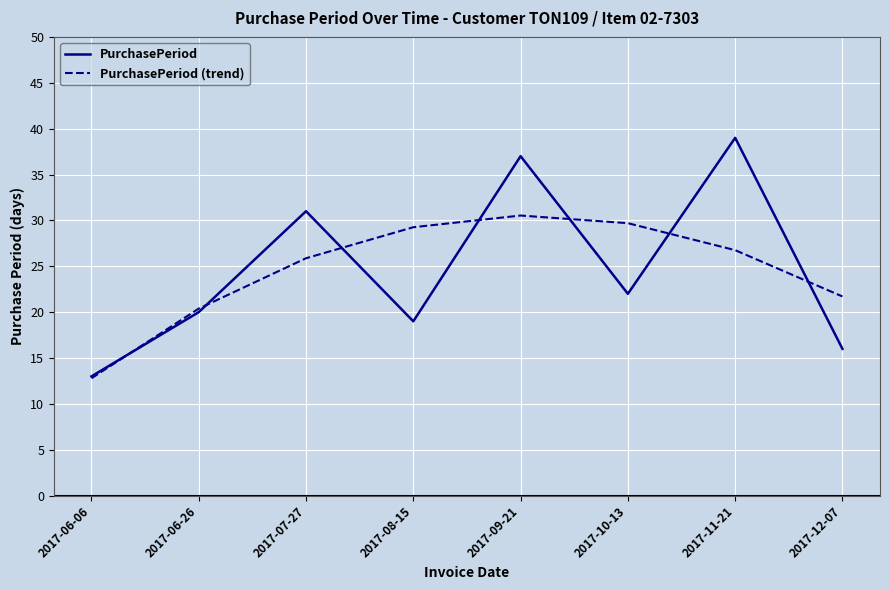

What is the greatest value displayed?

39.0